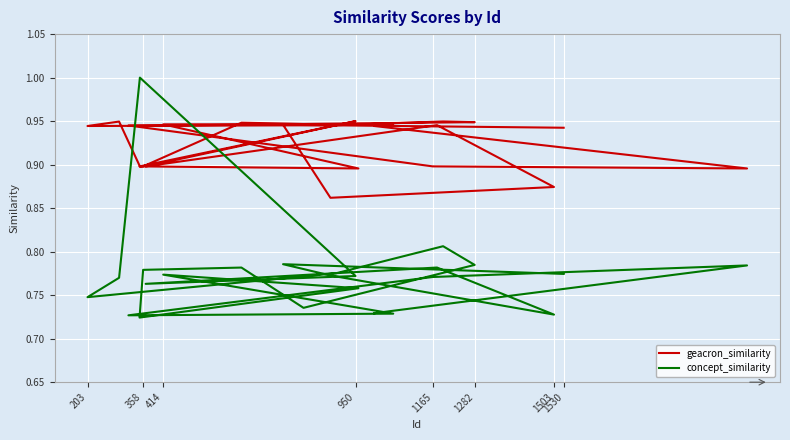

What is the value of the geacron_similarity point at the 14th from the left?

0.9